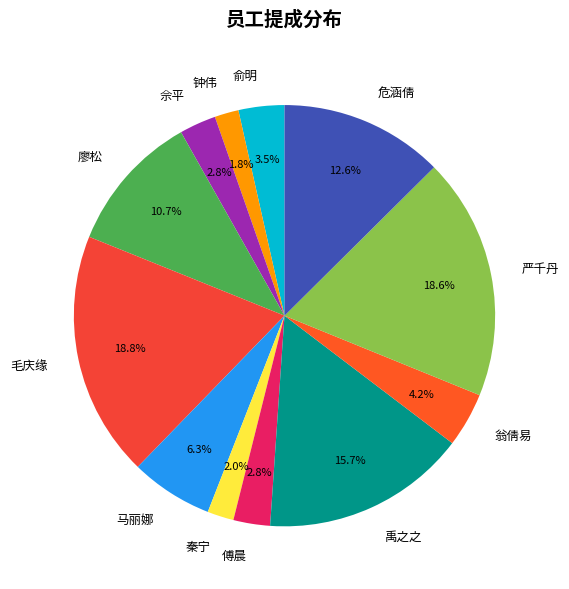

Between 廖松 and 佘平, which is larger?

廖松